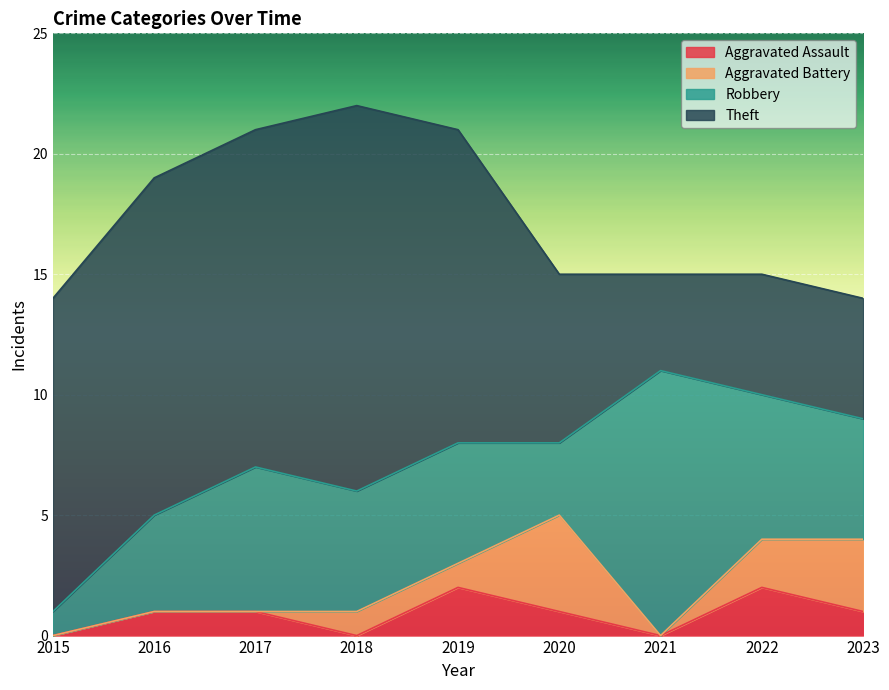

How many data points in Aggravated Assault are less than 1?

3